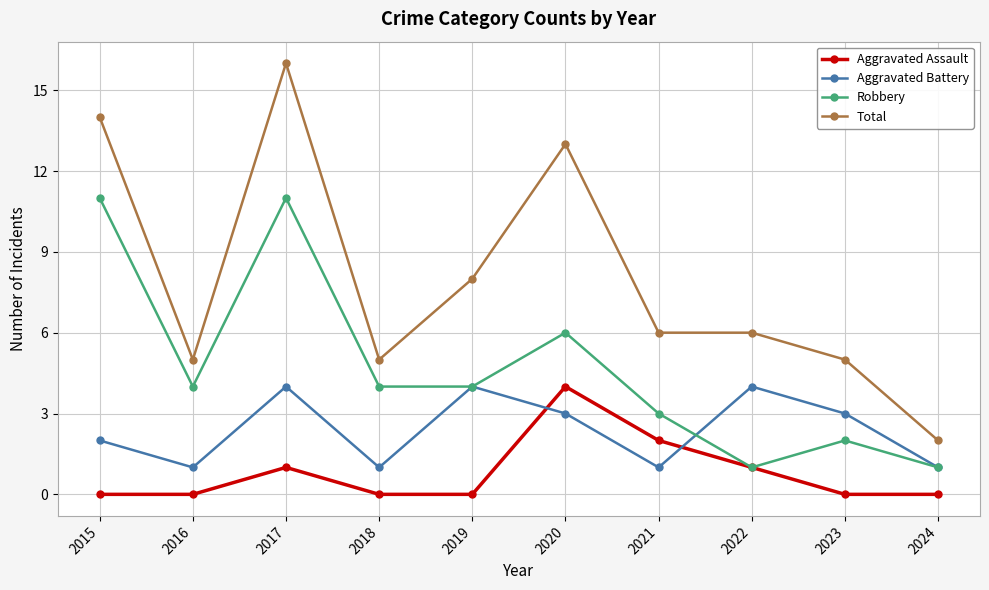

Which category has the highest value across all series?

2017